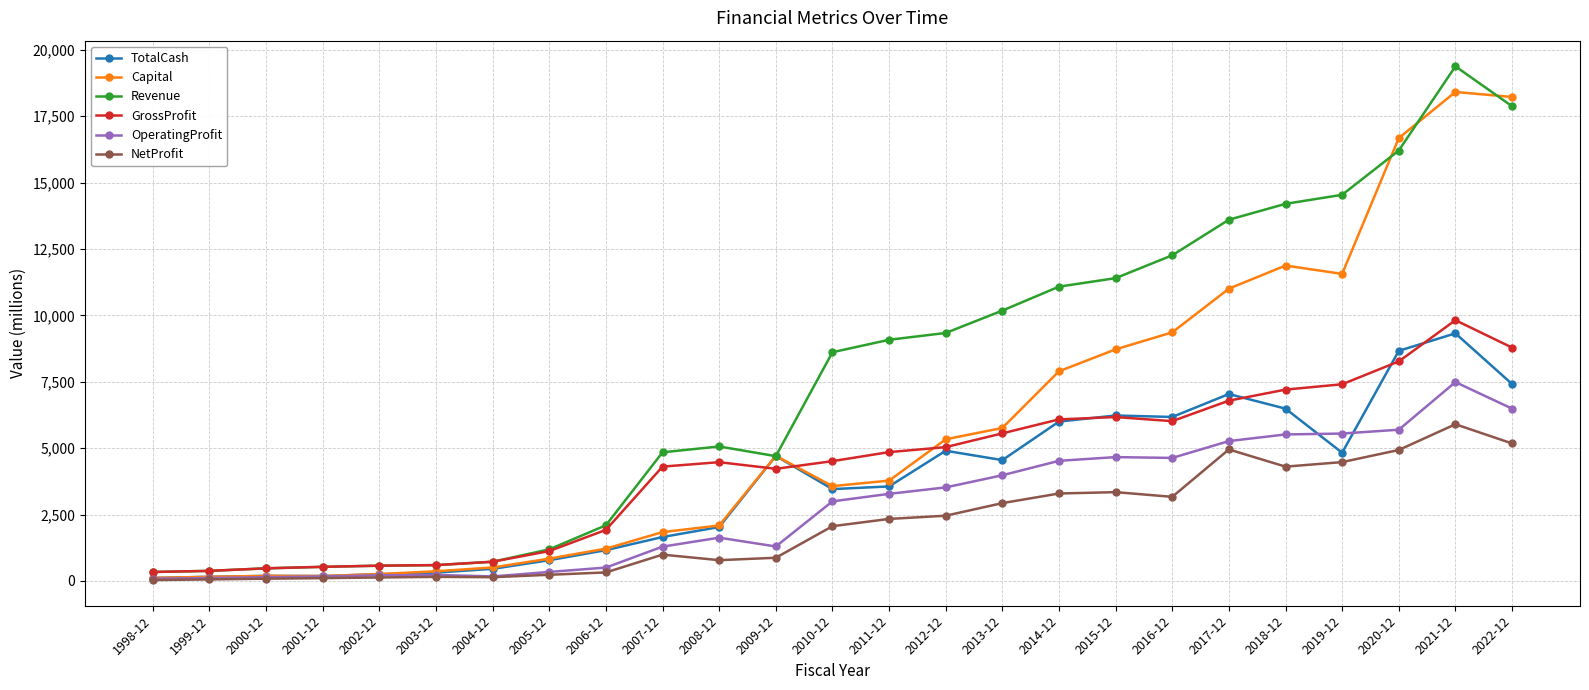

Is the value of Revenue at 2008-12 greater than the value of TotalCash at 2019-12?

Yes